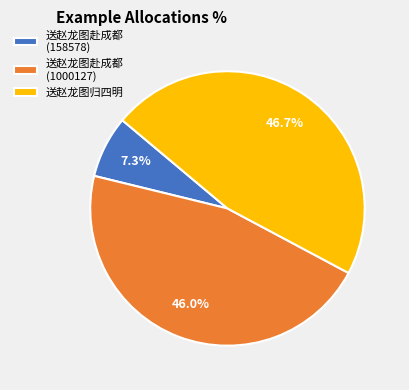

Is it true that 送赵龙图赴成都 (1000127) is 46% of the pie?

True